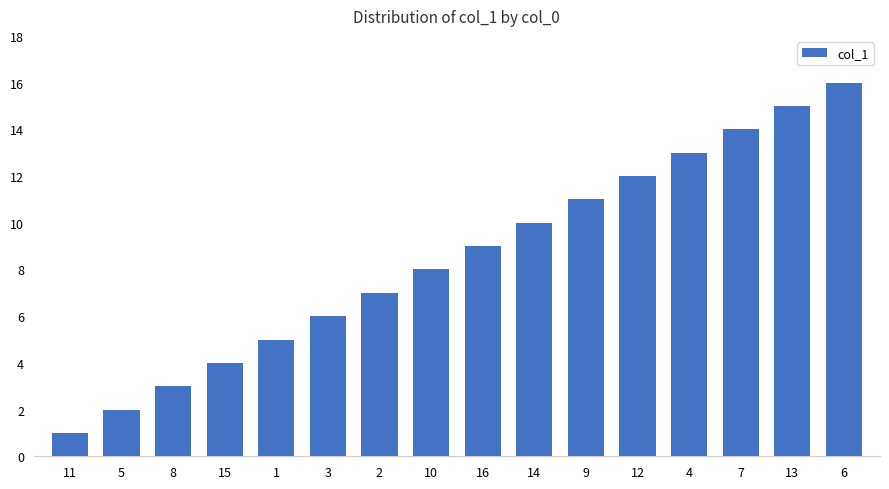

What is the greatest value displayed?

16